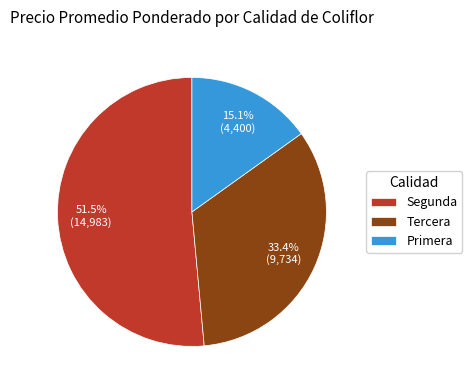

Rank the categories by value from highest to lowest.

Segunda, Tercera, Primera